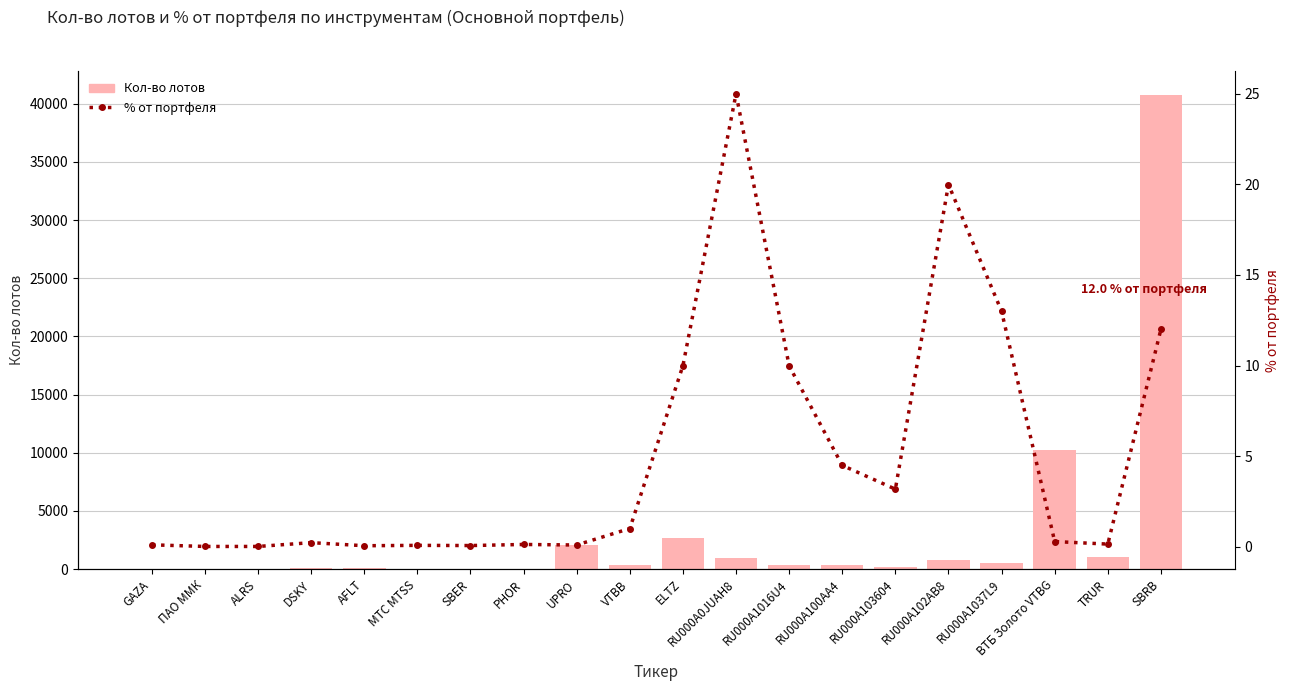

At how many categories does at least one series exceed 38057?

1